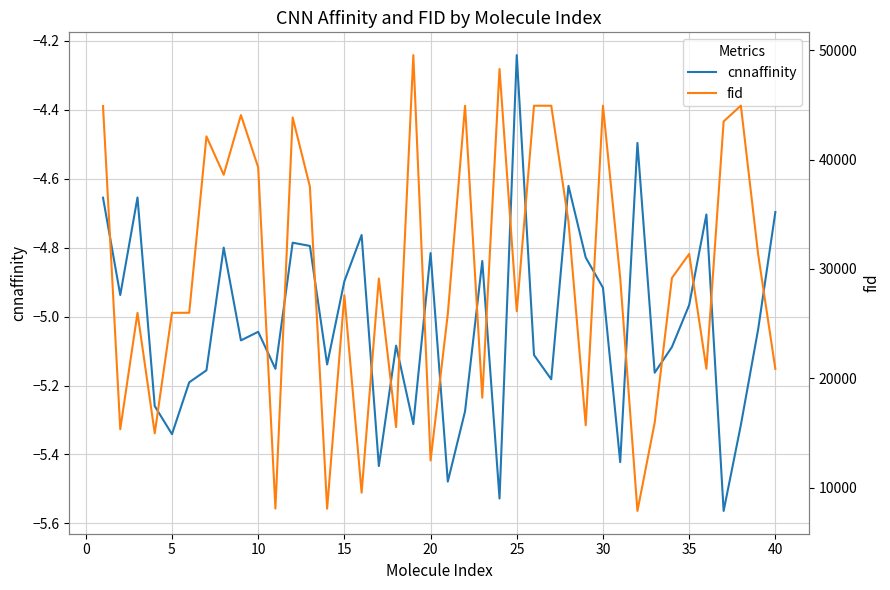

What is the difference between the second highest and minimum values in the cnnaffinity series?

1.1